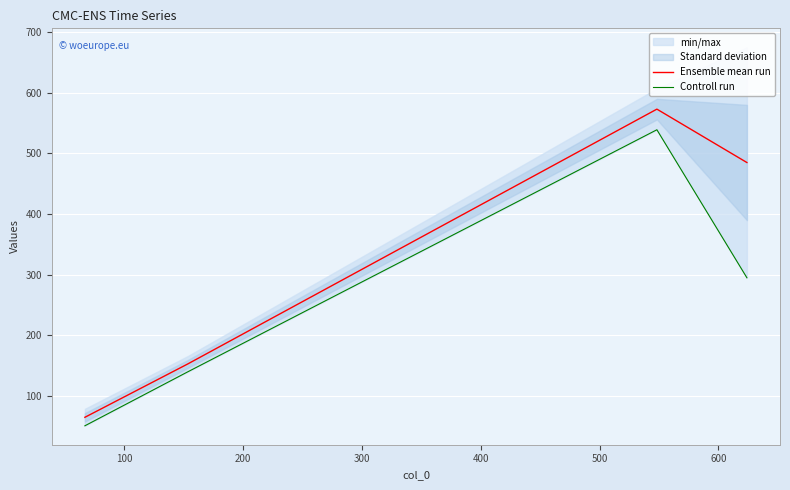

At how many categories does at least one series exceed 461?

2